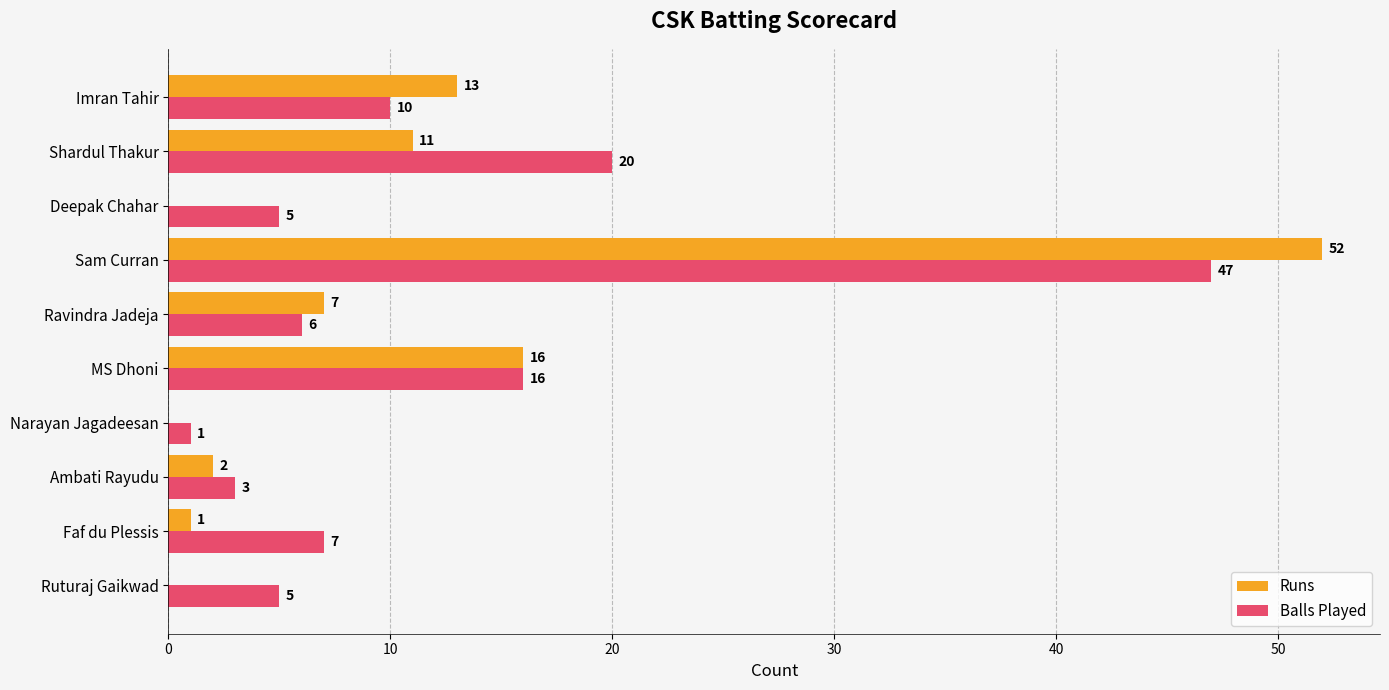

What is the sum of all Balls Played values?

120